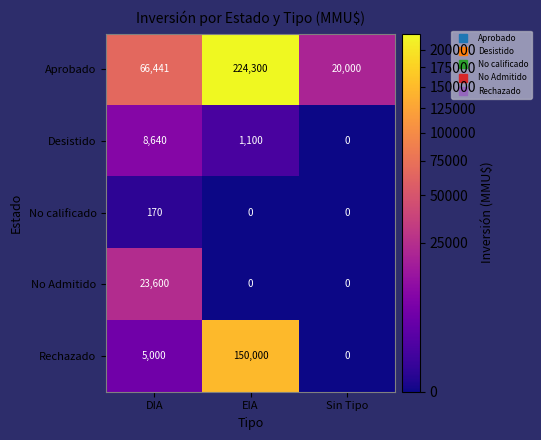

Which series has the widest spread of values?

Aprobado